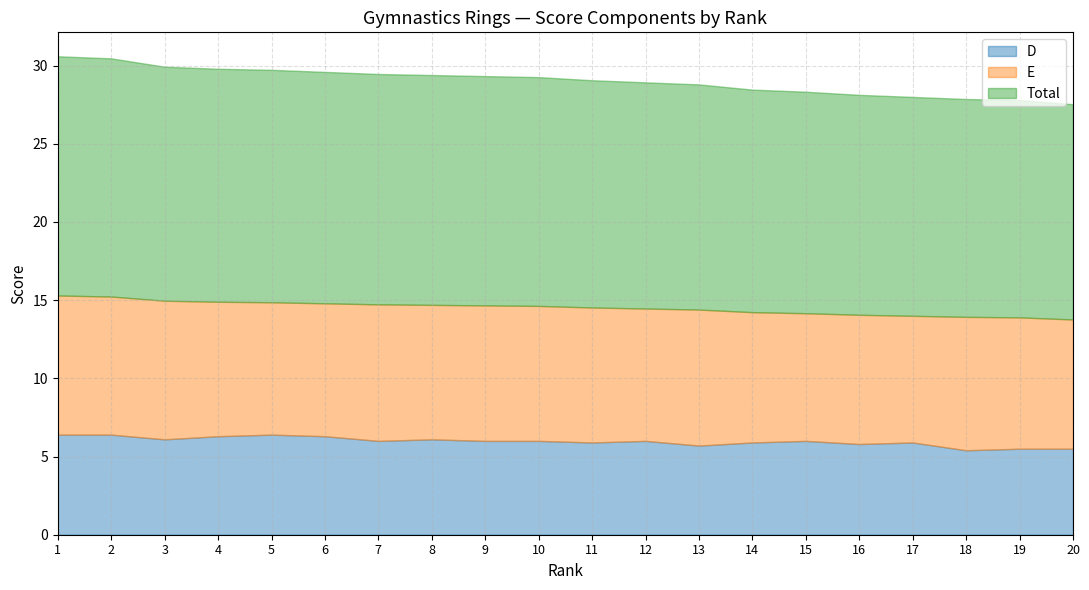

How many lines are shown in the chart?

3